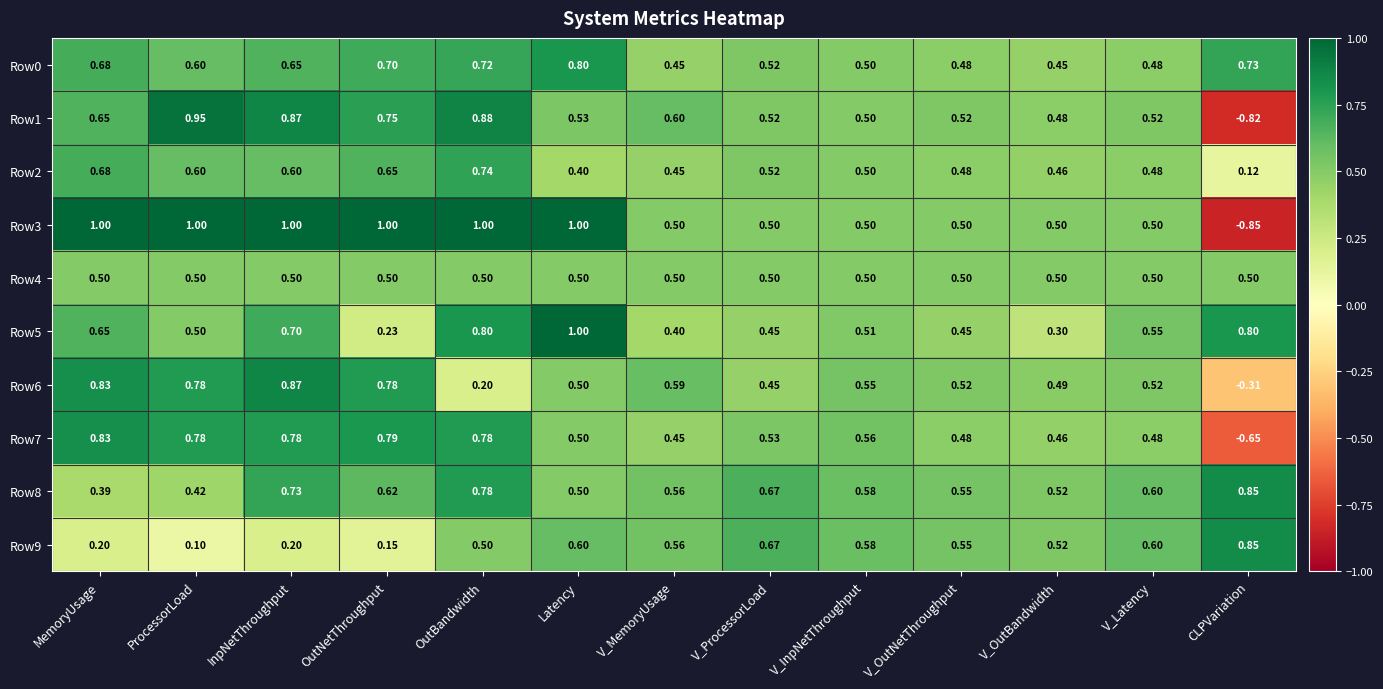

Is the value of Row9 at V_ProcessorLoad greater than the value of Row8 at InpNetThroughput?

No